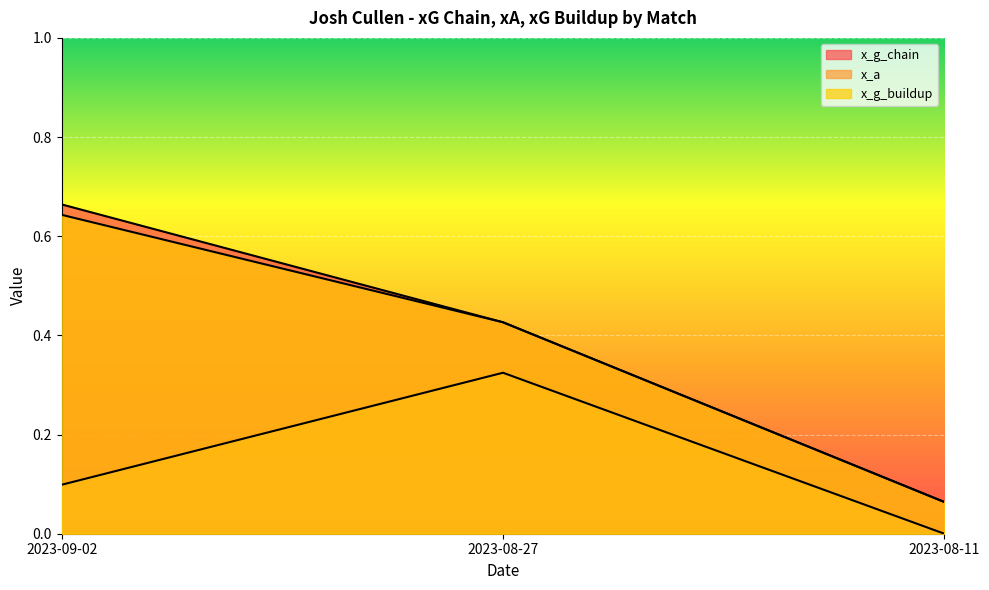

List the series in order of their peak value, lowest first.

x_a, x_g_buildup, x_g_chain